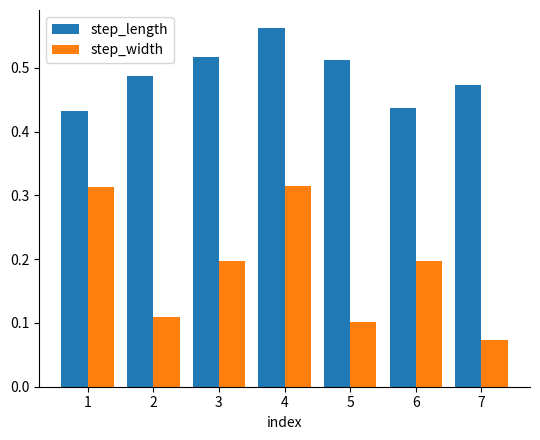

Which category has the lowest value across all series?

7